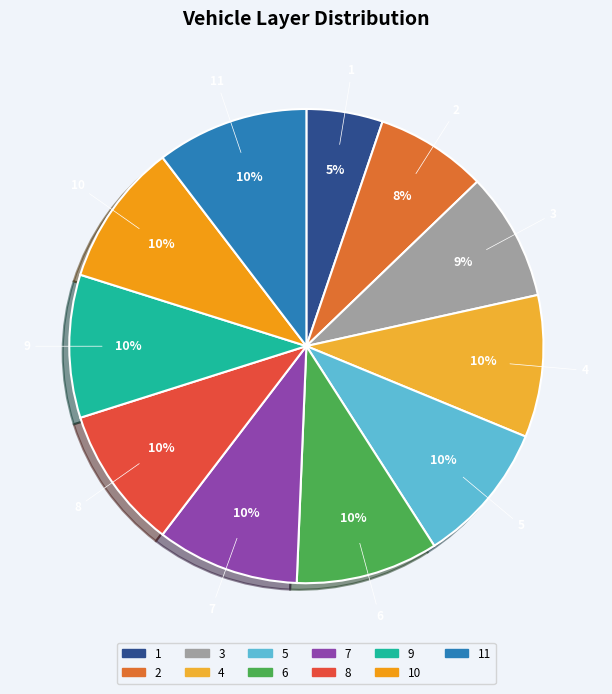

Combined, do 8 and 10 account for over 50%?

No